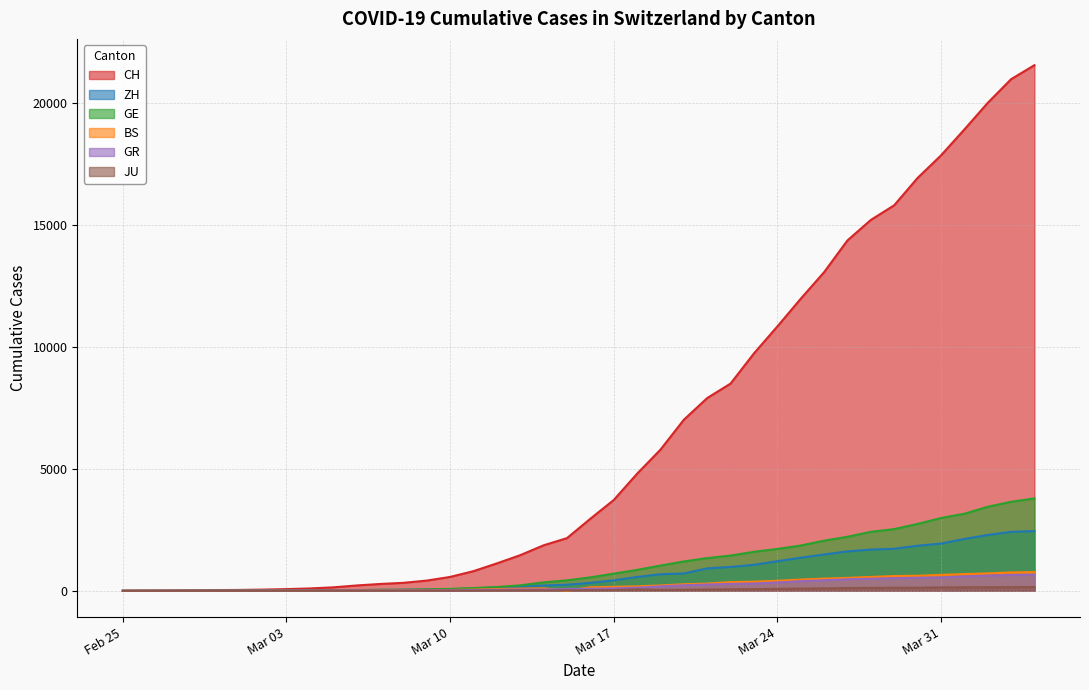

How many lines are shown in the chart?

6